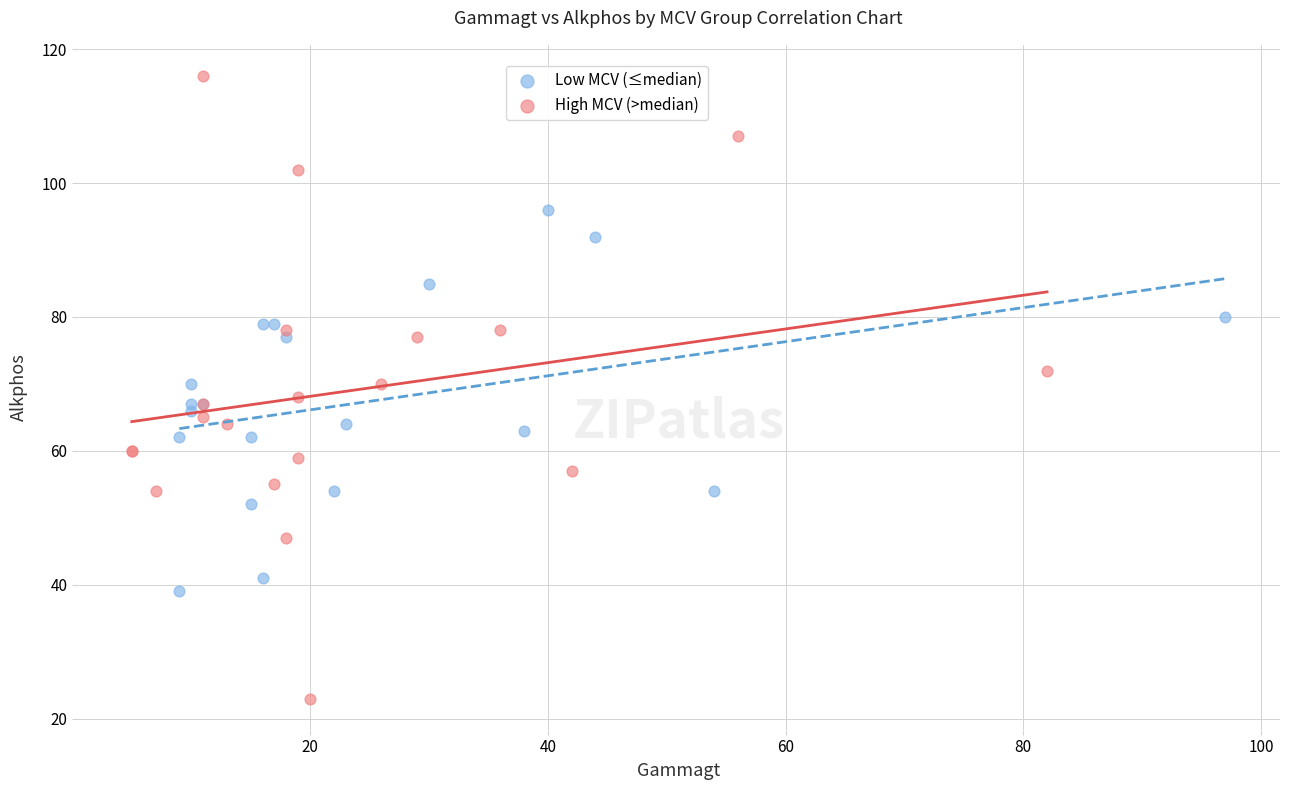

Which series has the largest Y range (max minus min)?

High MCV (>median)